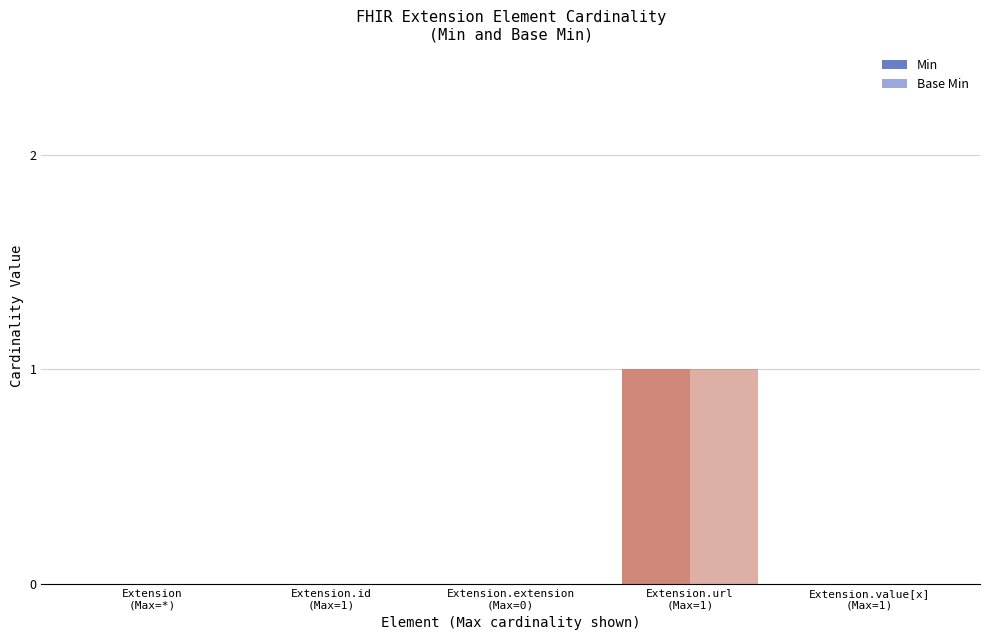

Are the bars grouped side by side (vs. stacked)?

Yes